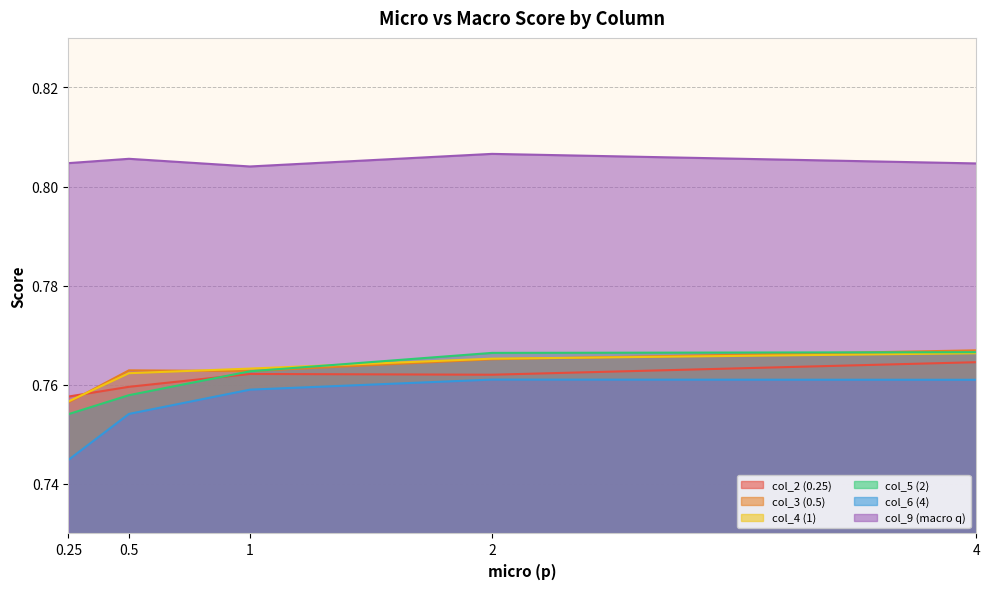

At how many categories does at least one series exceed 0?

5